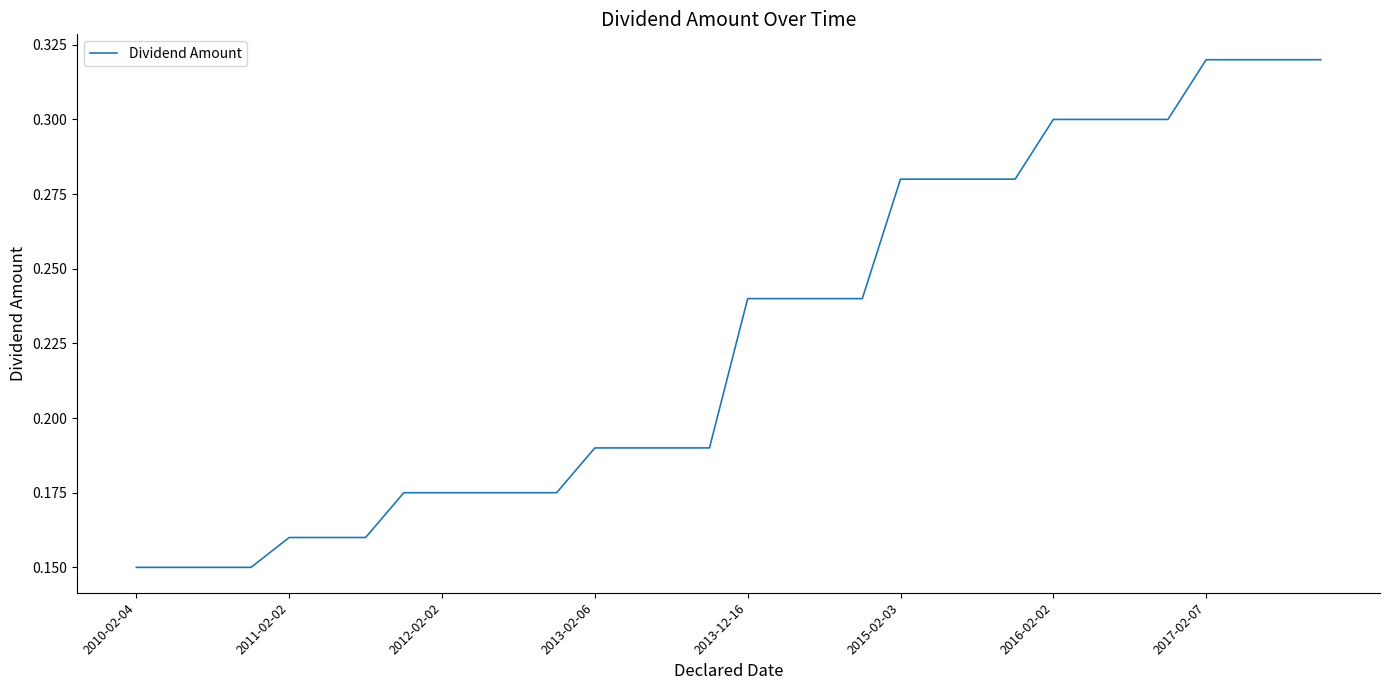

Between 2016-02-02 and 2015-02-03, which is larger?

2016-02-02